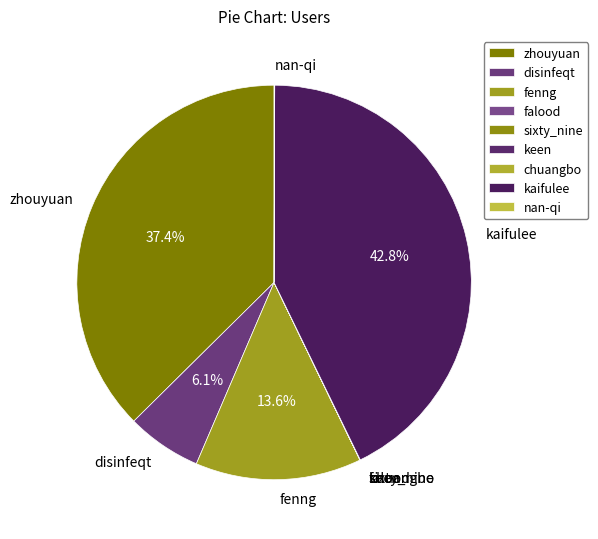

Which slice is the largest?

kaifulee